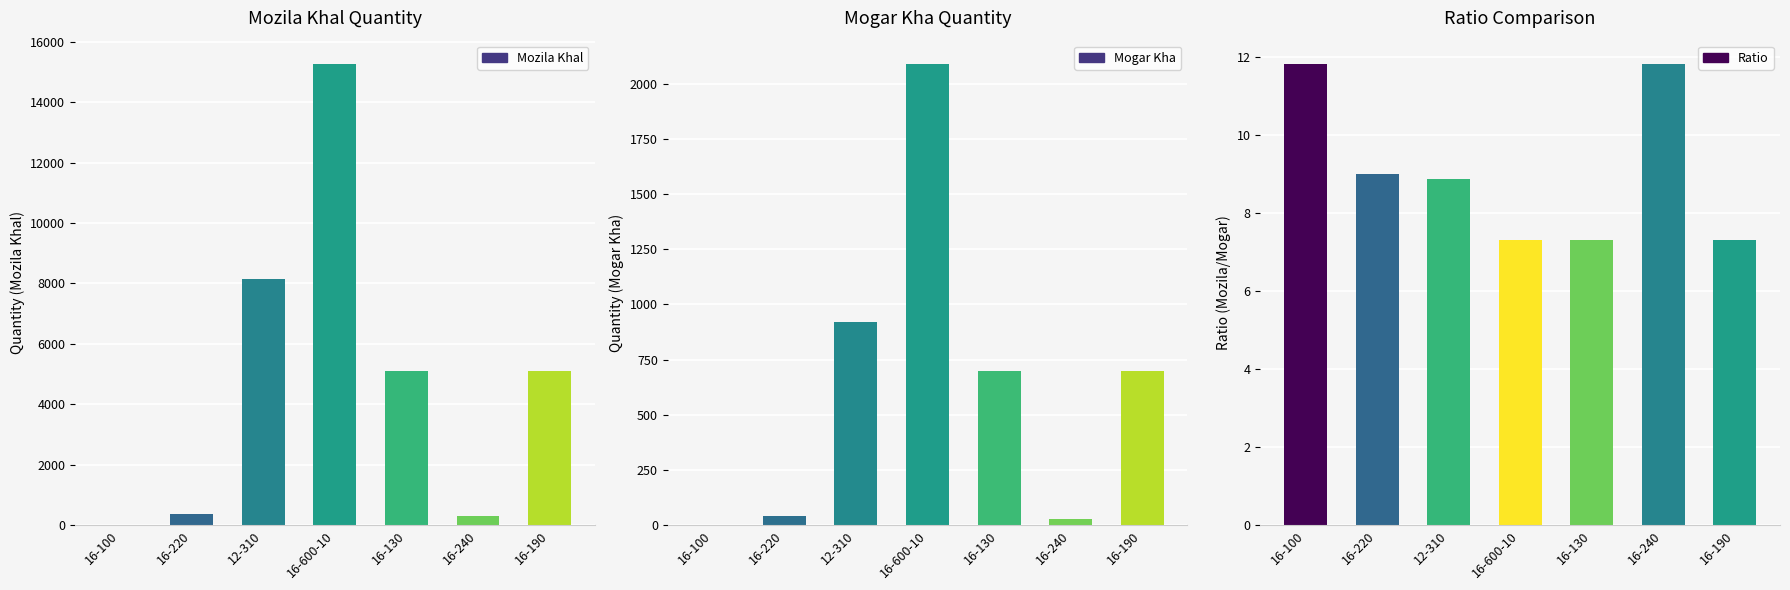

What is the label of the 2nd bar from the left?

16-220